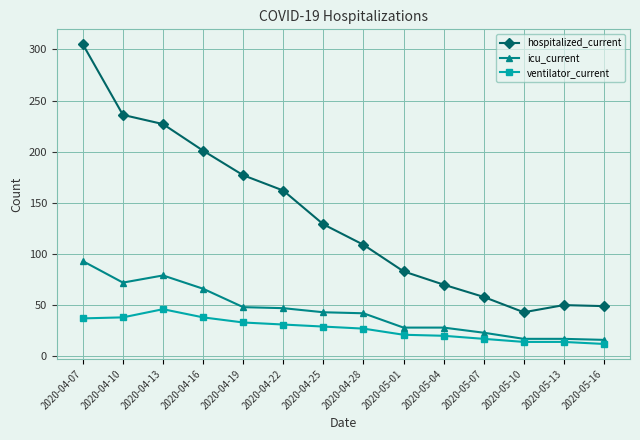

What is the sum of all hospitalized_current values?

1899